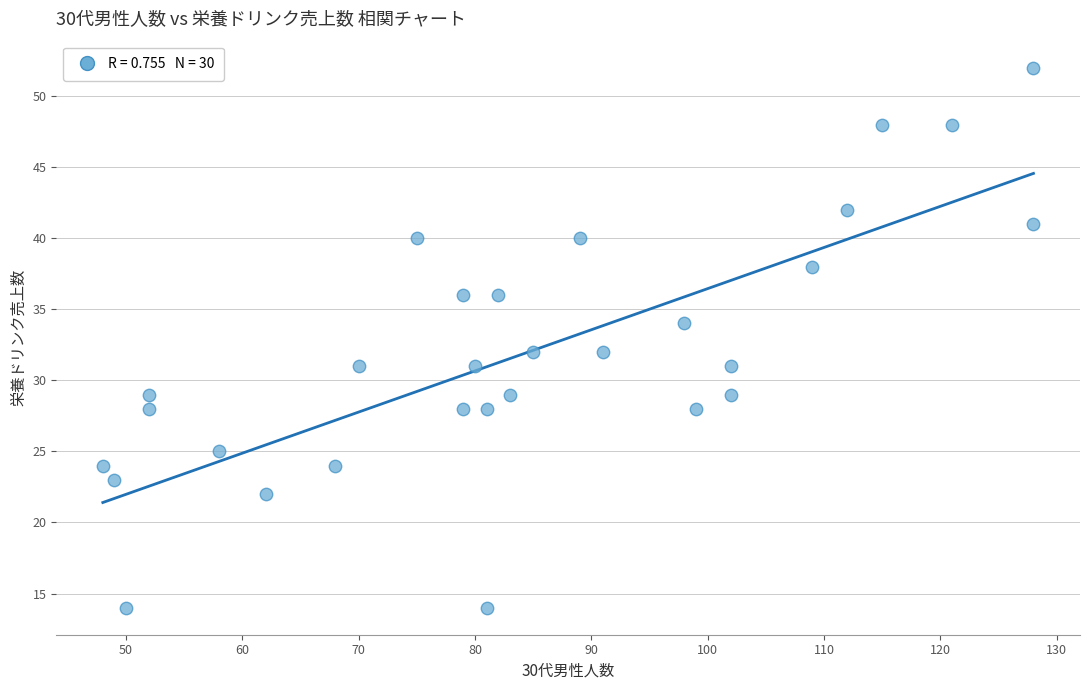

What is the range of X values (max minus min)?

80